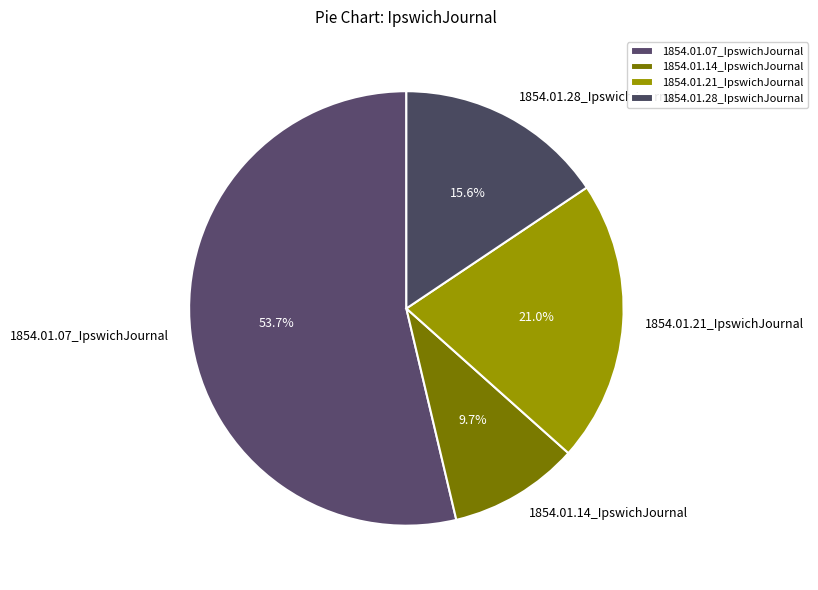

Is 1854.01.28_IpswichJournal the majority of the pie?

No